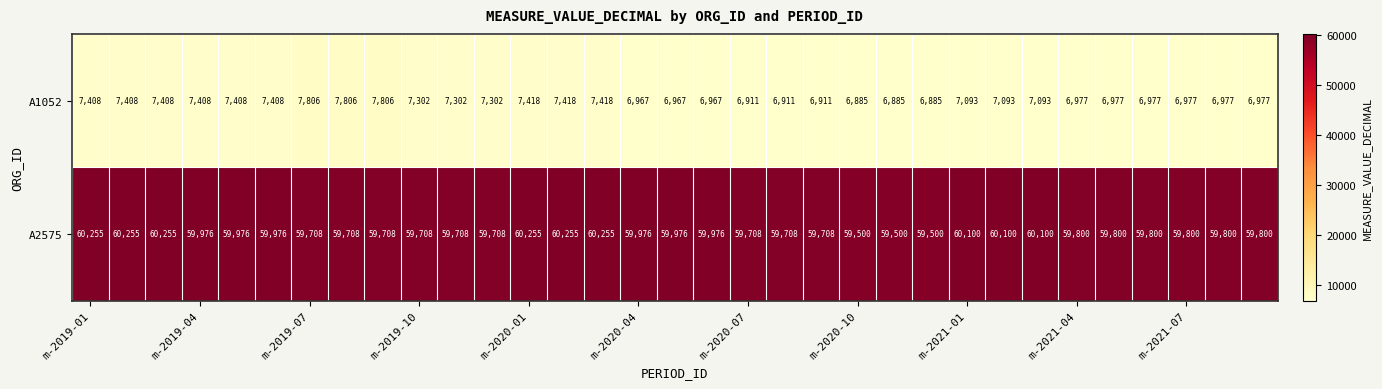

Rank the series by their maximum value, from highest to lowest.

A2575, A1052